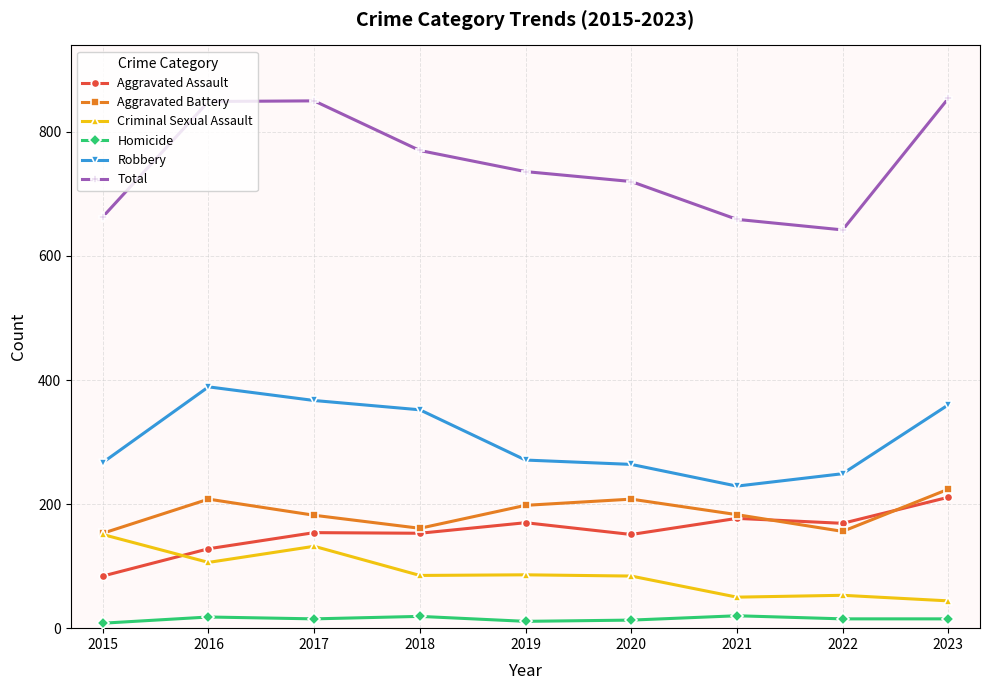

What is the spread (max minus min) of values at 2023?

839